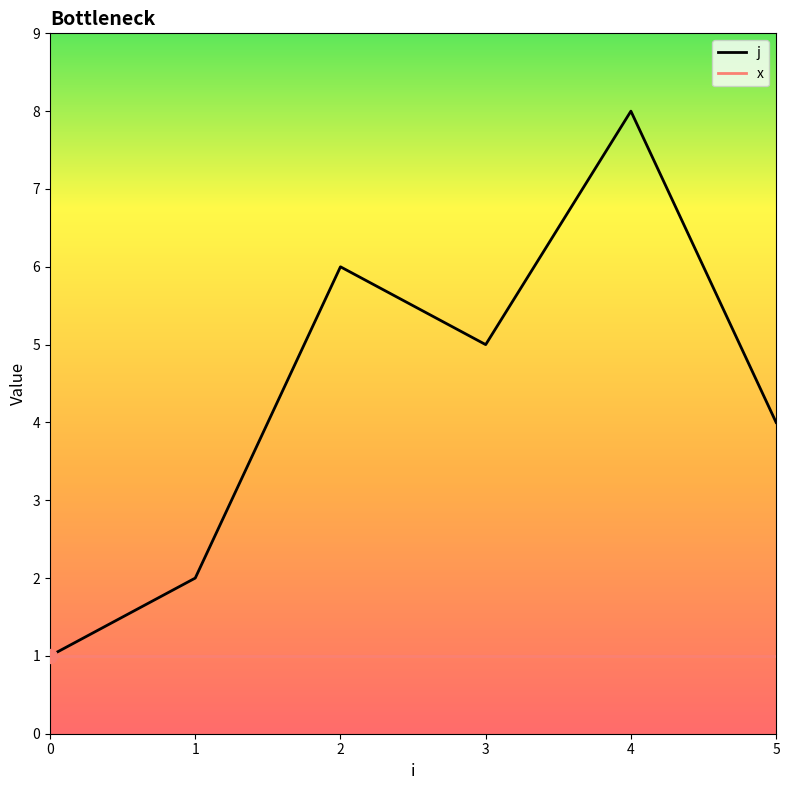

Does the chart display data point markers on the line(s)?

No